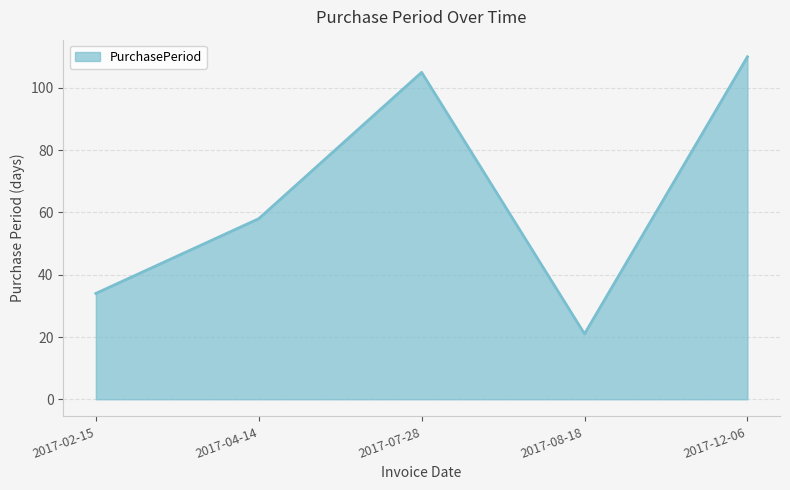

At which category does the data reach its first local peak?

2017-07-28